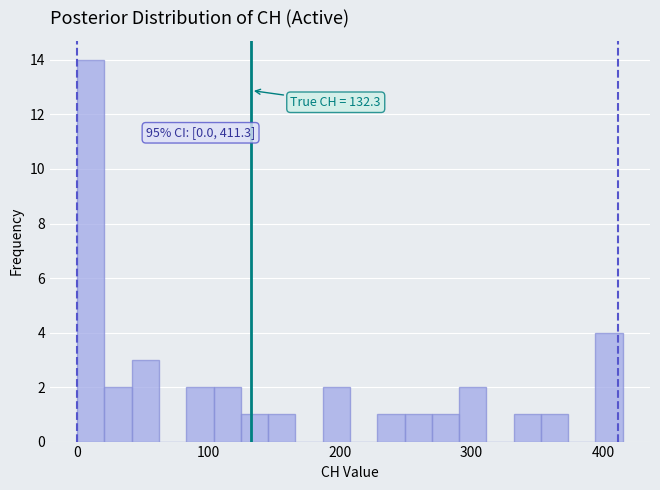

Read against the x-axis, roughly where is the centre of the tallest bar?

10